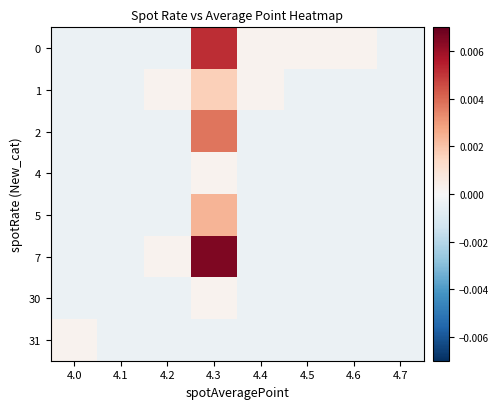

At which category is the sum across all series the highest?

4.3